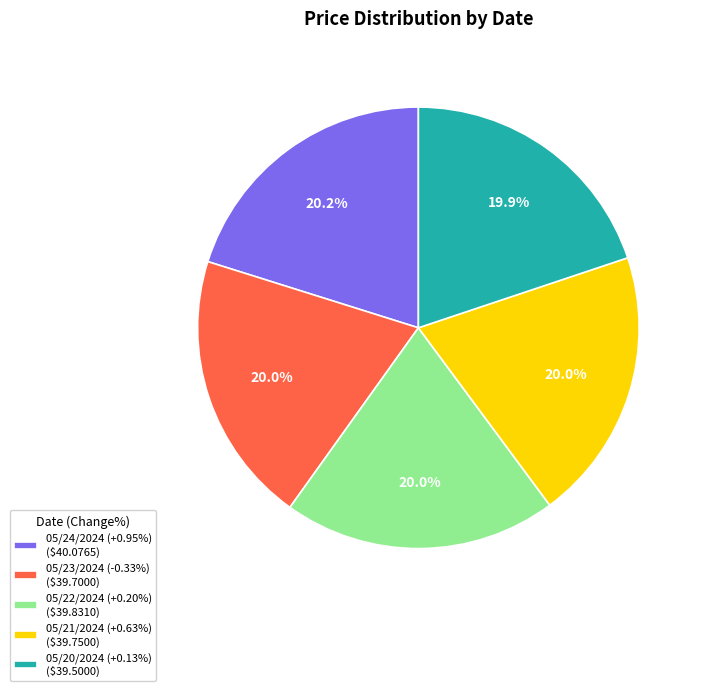

What percentage is NOT represented by 05/20/2024 (+0.13%) ($39.5000)?

80.1%